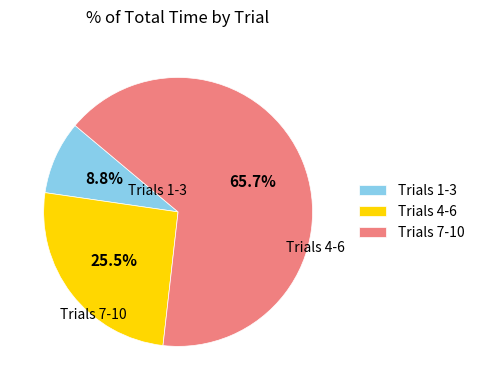

What is the ratio of the value at Trials 7-10 to the value at Trials 4-6?

2.6